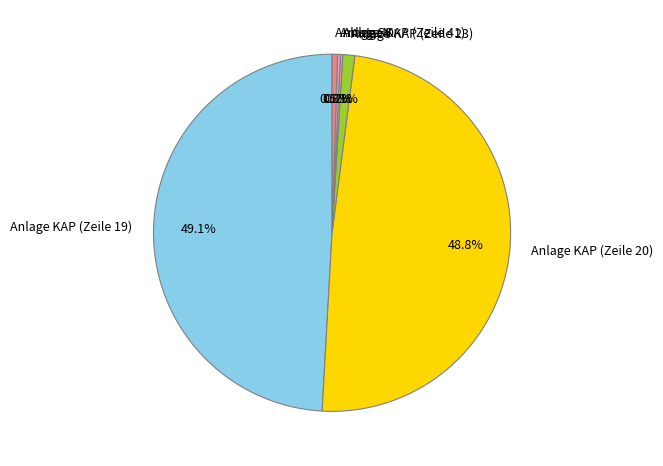

To the nearest percent, what is the difference between the Anlage KAP (Zeile 20) and Anlage KAP (Zeile 23) slice percentages?

48%